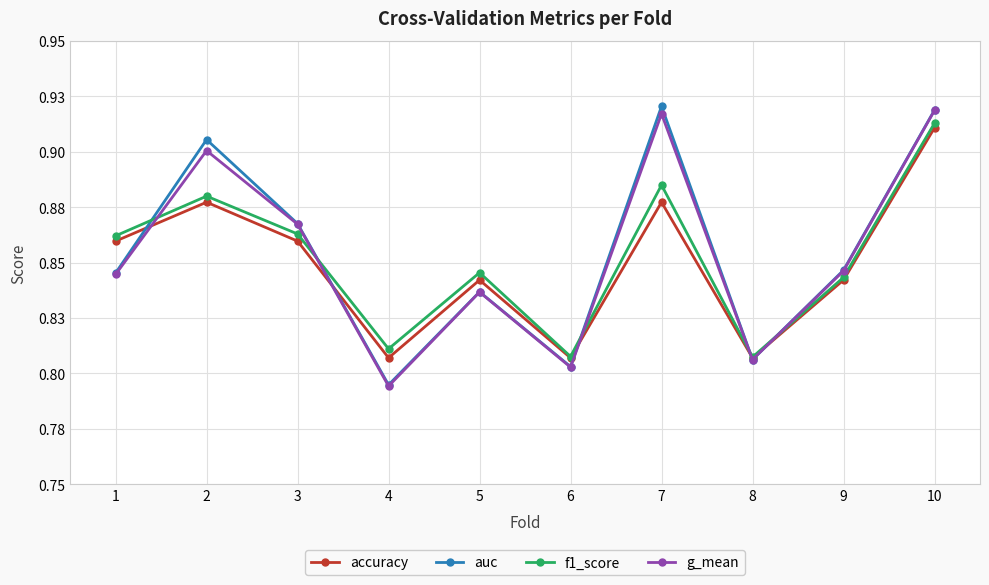

At how many categories does at least one series exceed 0?

10